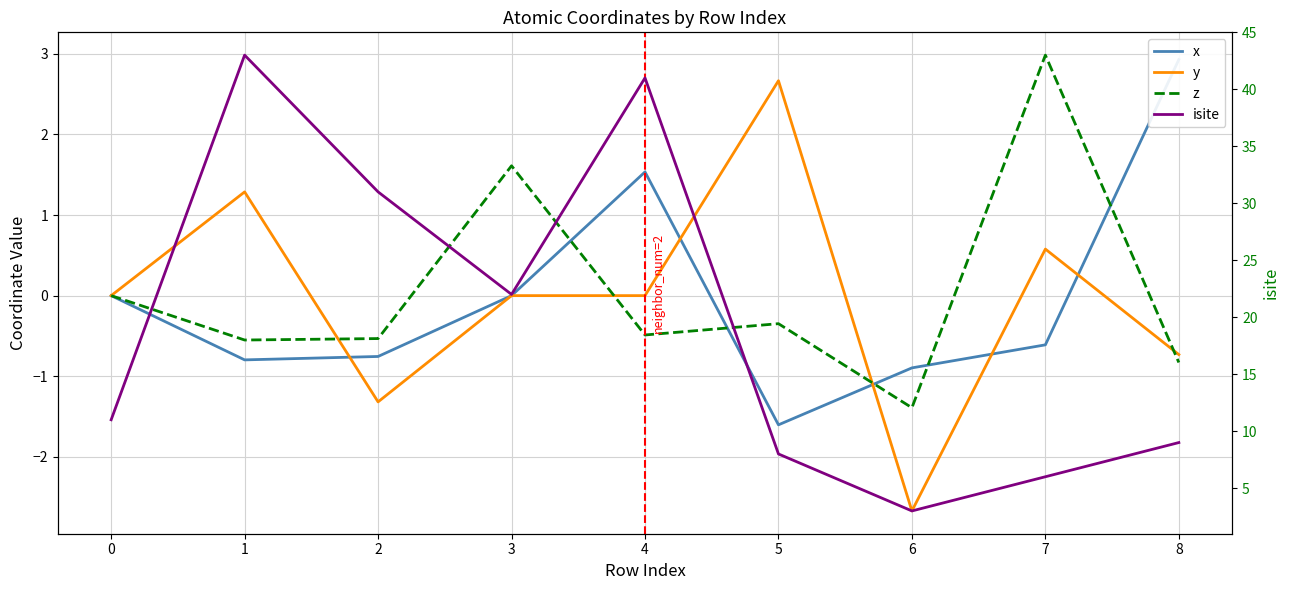

Which series has the widest spread of values?

isite